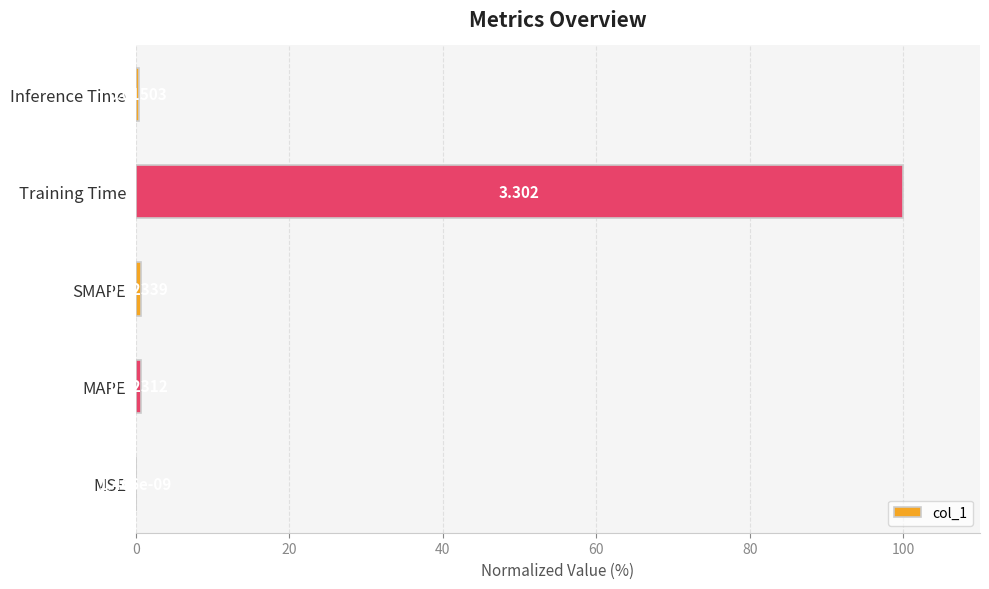

Does the chart contain stacked bars?

No